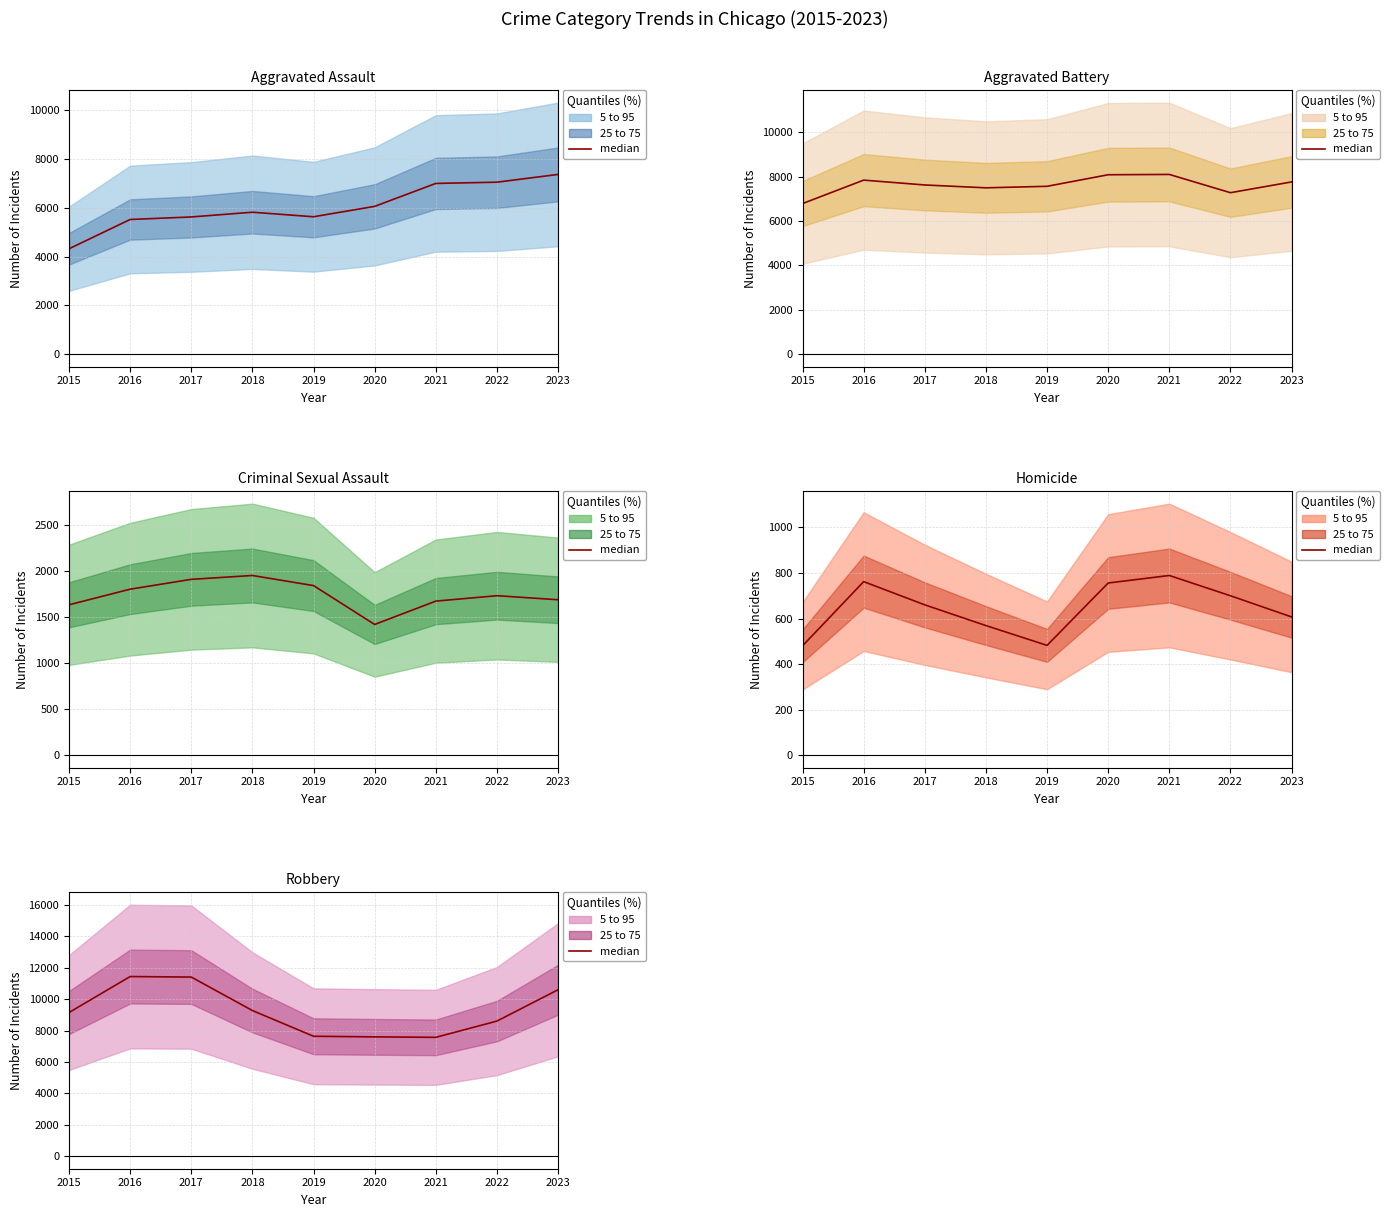

Reading right to left, extract all data points from this chart.

2023=10596	2022=8602	2021=7566	2020=7596	2019=7635	2018=9273	2017=11405	2016=11438	2015=9147